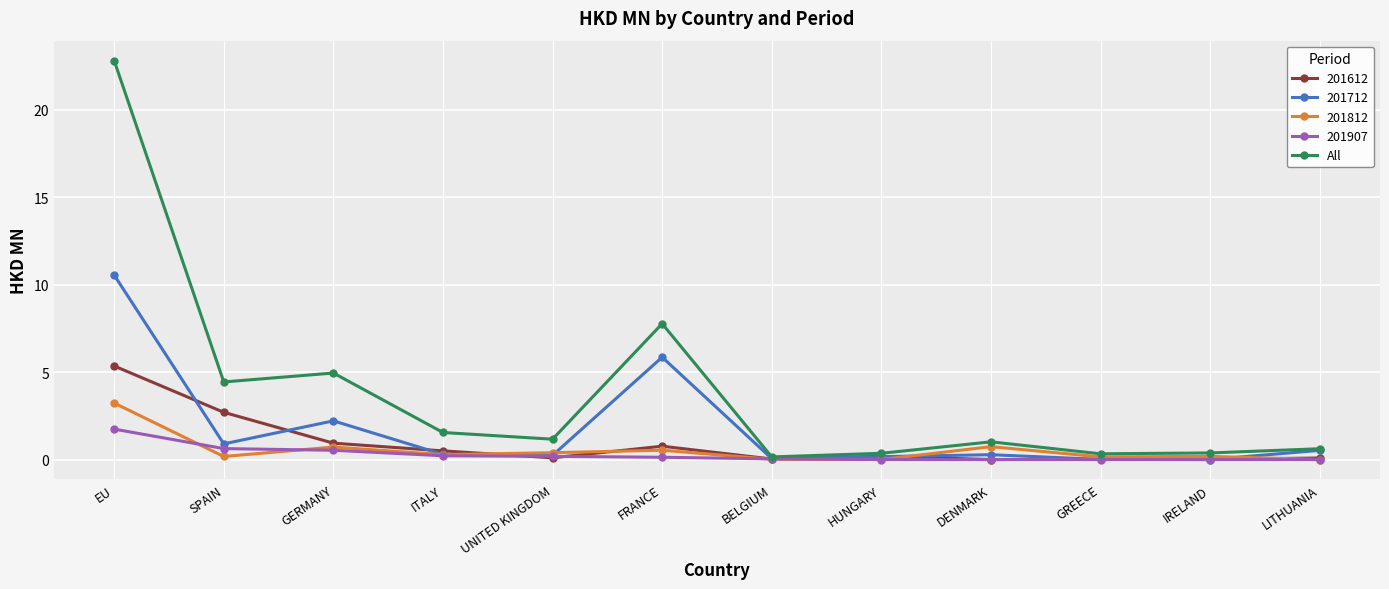

At which label does 201907 reach its peak?

EU